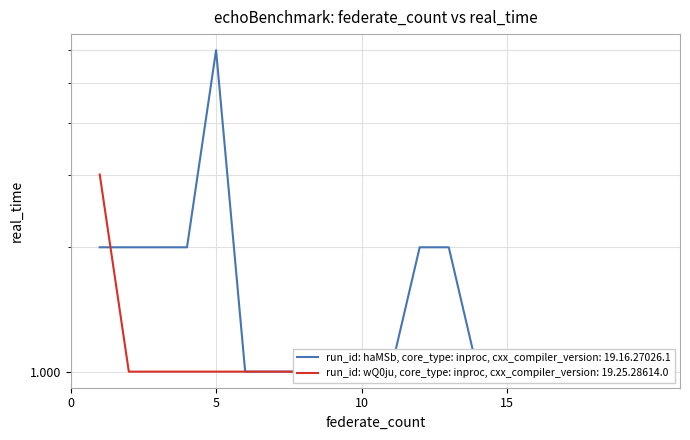

What is the smallest value displayed?

1